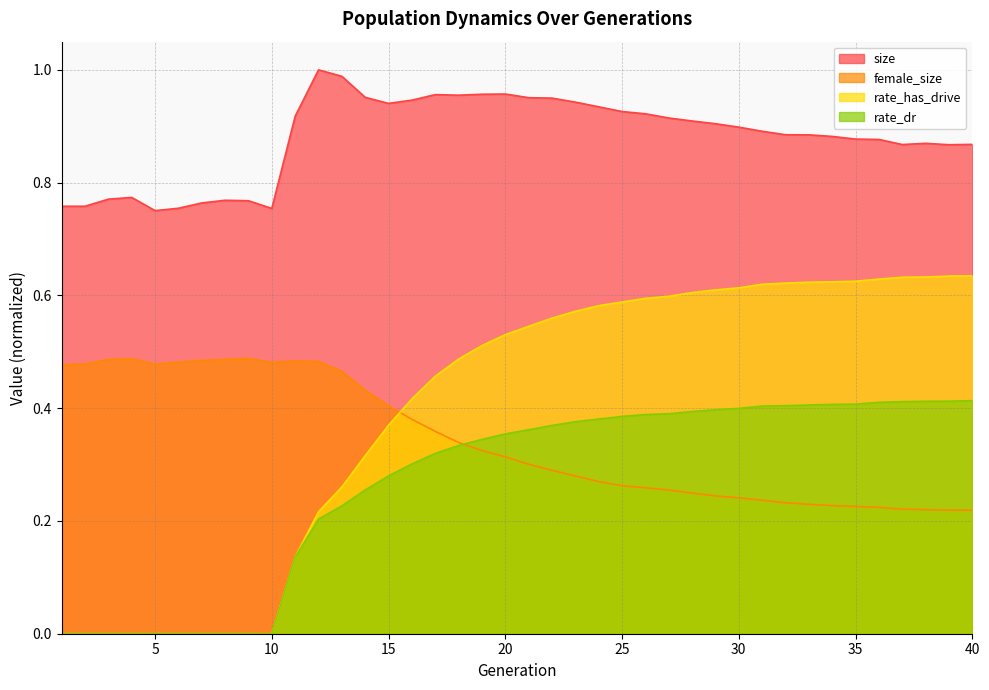

List the series in order of their peak value, highest first.

size, rate_has_drive, female_size, rate_dr